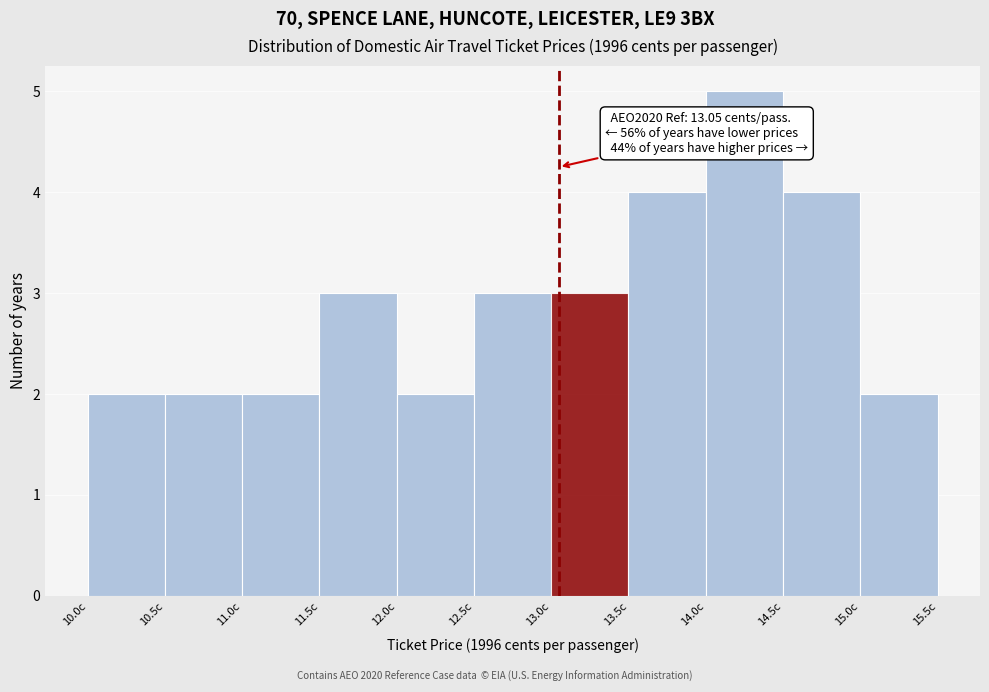

Over which range of the x-axis is the bar tallest?

14.0 to 14.5